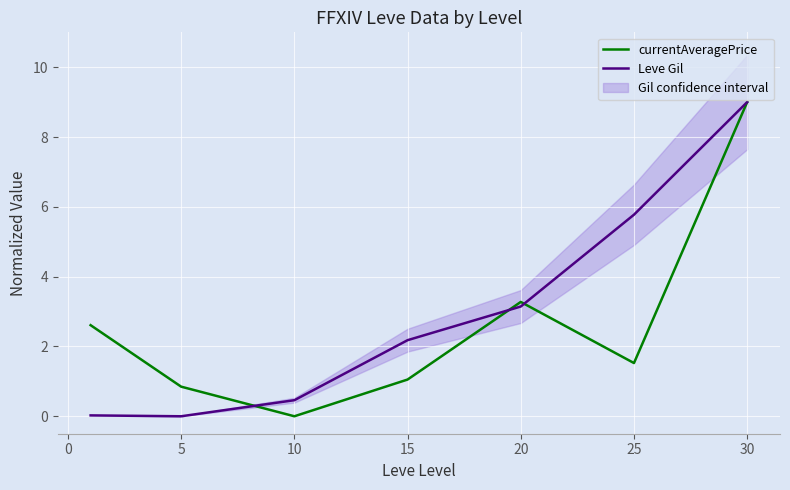

Which series has the largest total across all categories?

Leve Gil